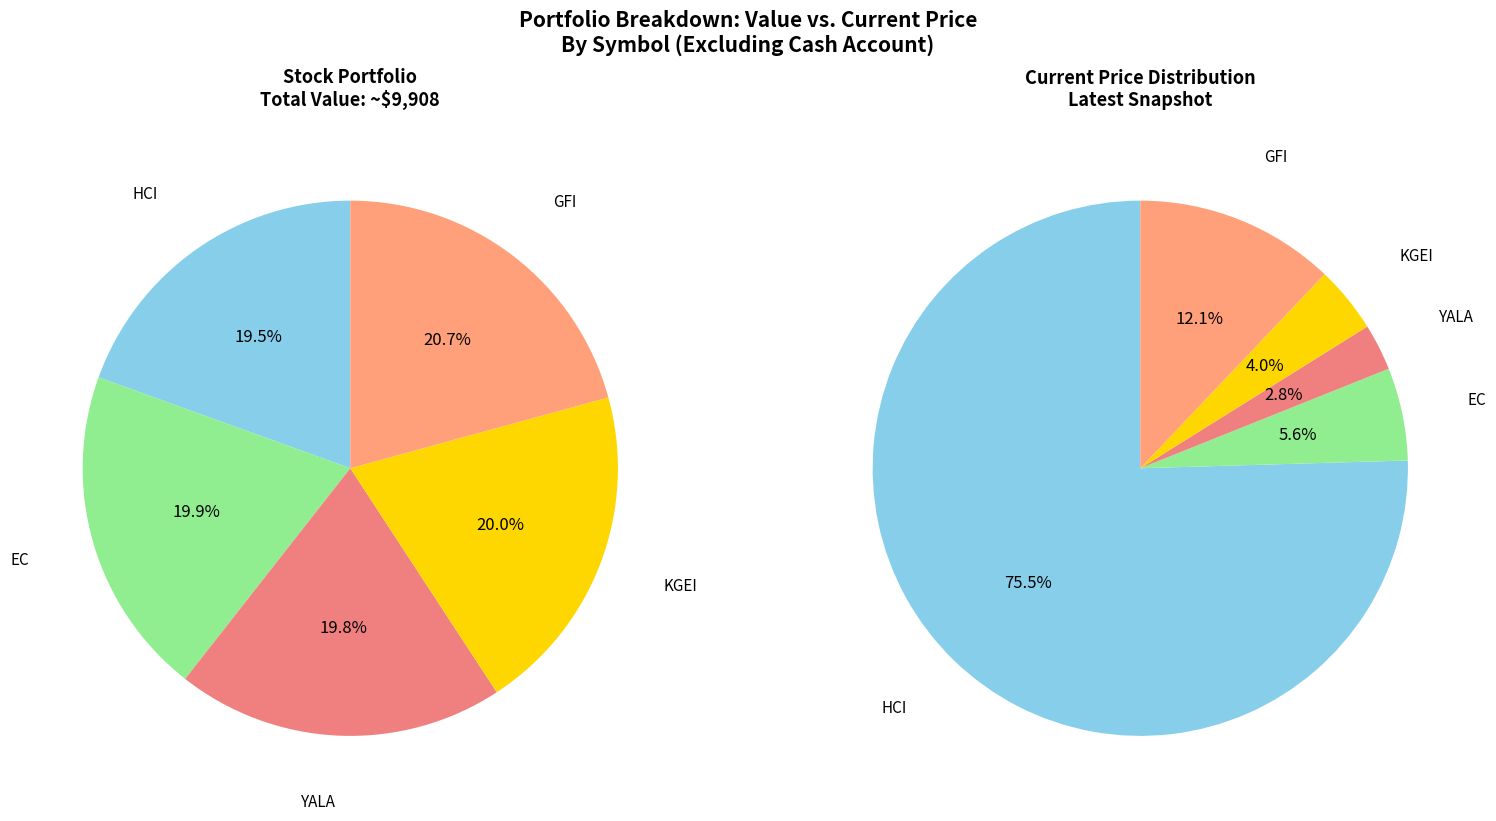

Do GFI and YALA together represent more than half of the pie?

No